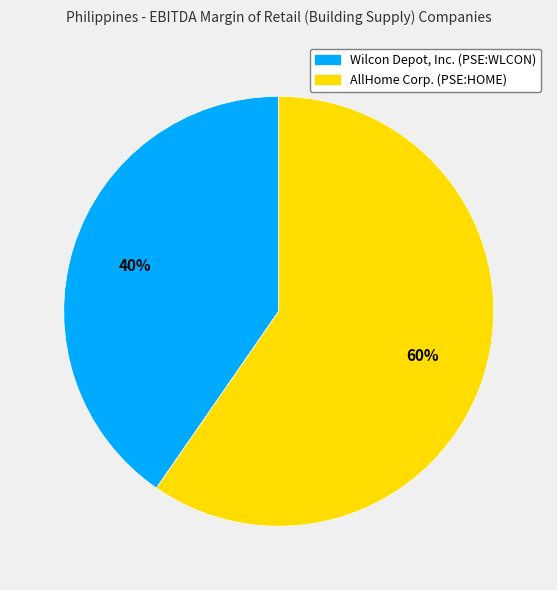

Which has a higher value, Wilcon Depot, Inc. (PSE:WLCON) or AllHome Corp. (PSE:HOME)?

AllHome Corp. (PSE:HOME)